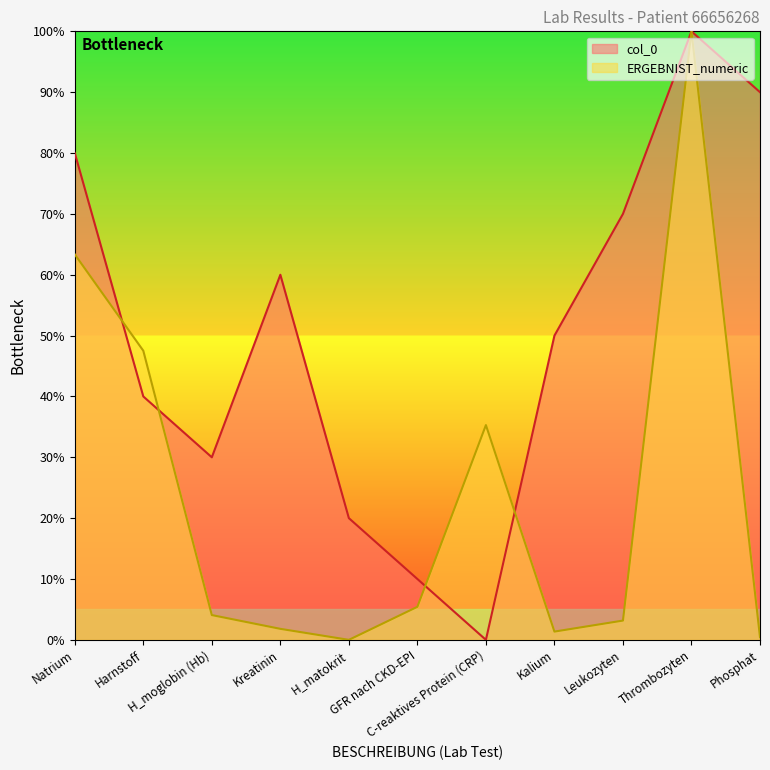

What position from the left is Thrombozyten?

10